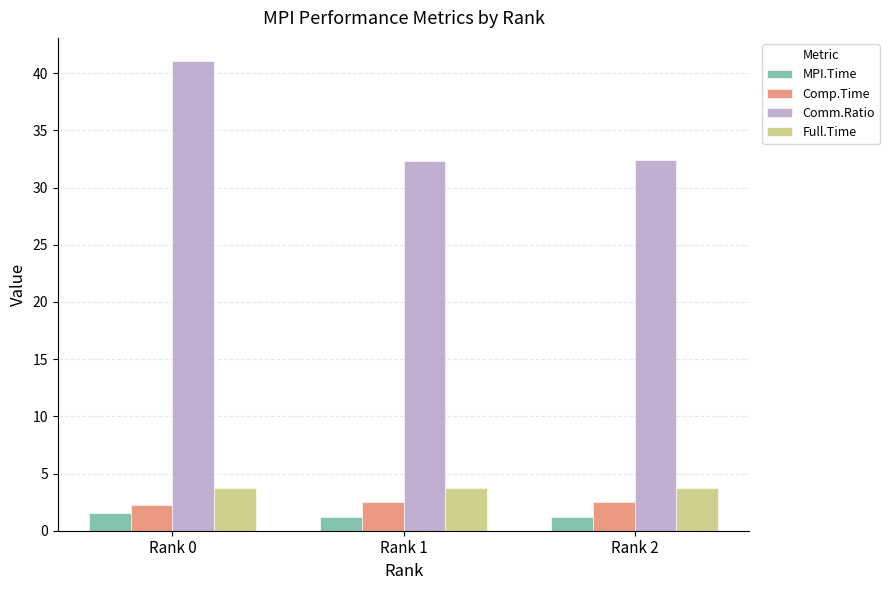

At how many categories does at least one series exceed 2?

3